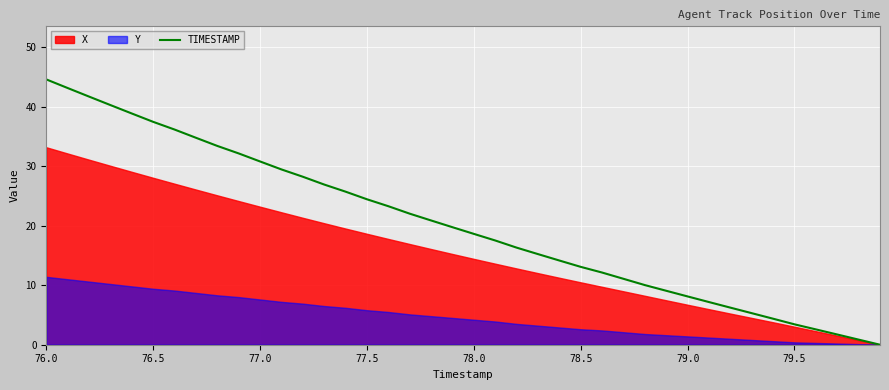

What is the value of the 9th point from the left?

33.4